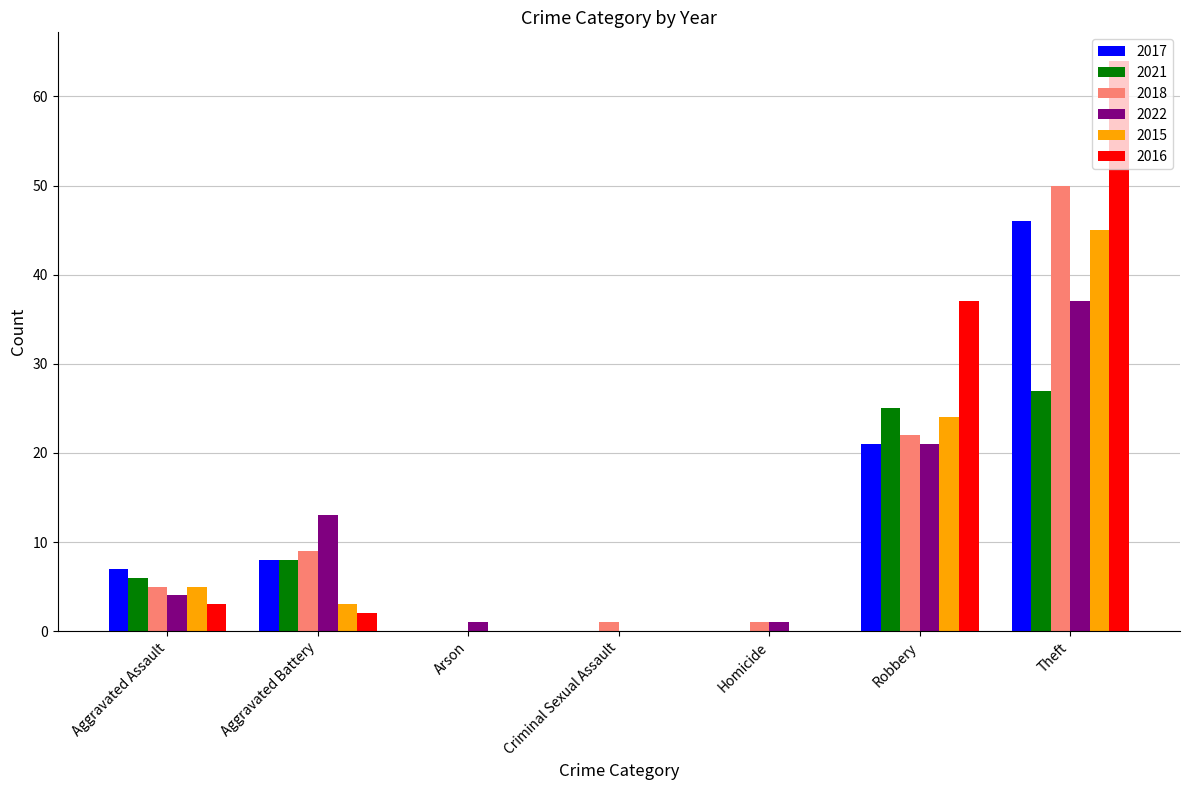

Count the number of data series in this chart.

6